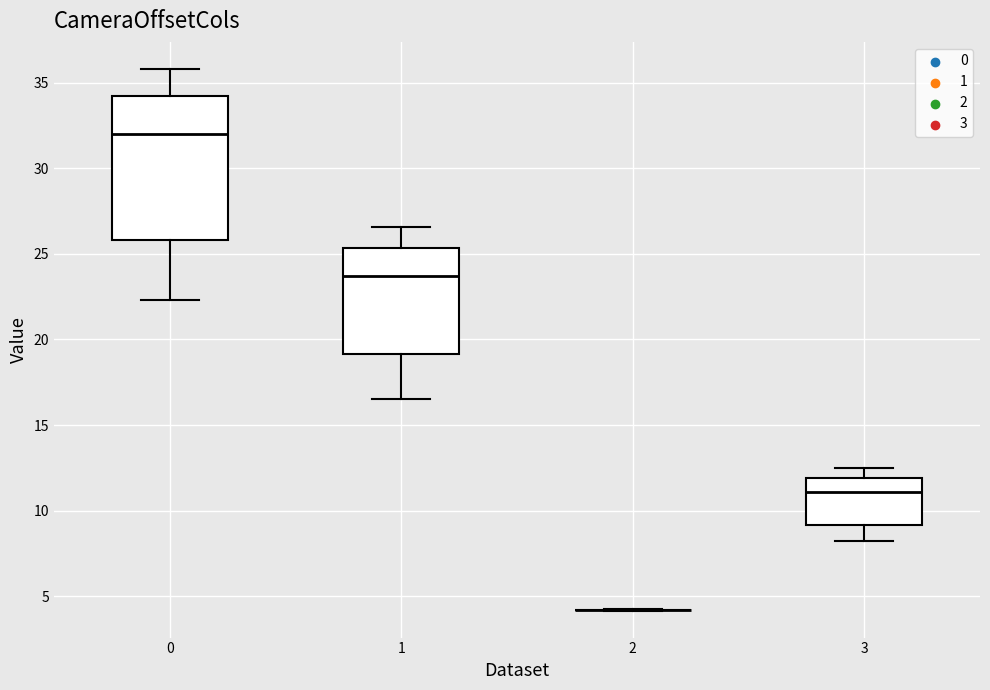

Which box is the tallest, from its lower edge to its upper edge?

0